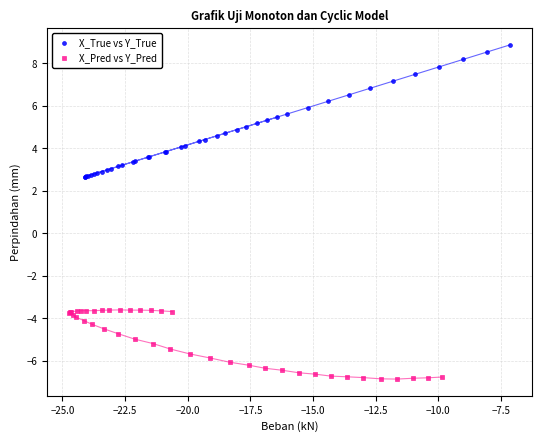

Which series reaches the maximum Y coordinate?

X_True vs Y_True